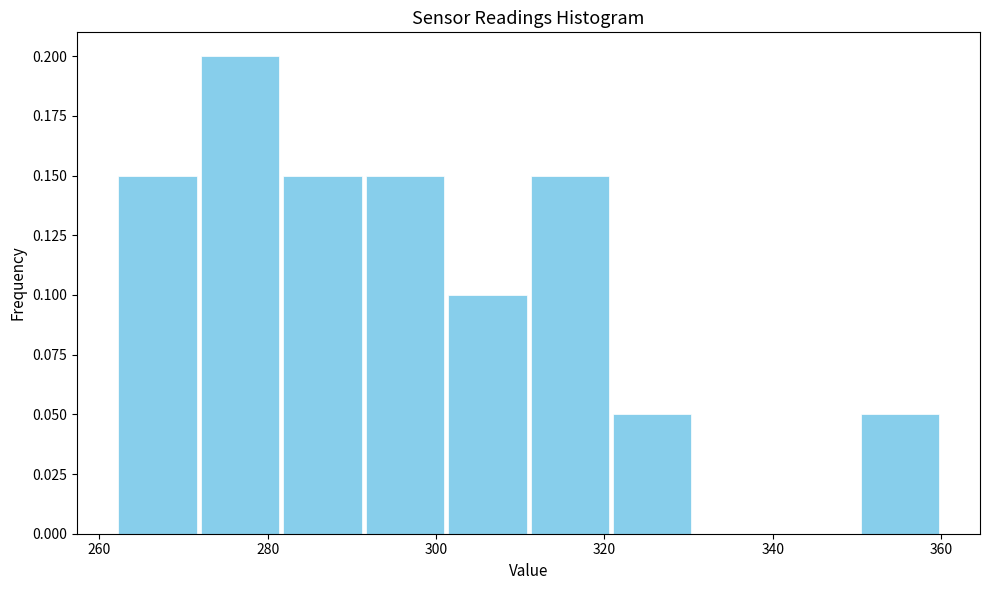

Reading left to right, transcribe this chart: for each bar, give the range it covers on the x-axis and its height. Neither the bar edges nor the heights are printed on the chart, so give them approximately, as read against the axes.

262.0 to 271.8: 0.15
271.8 to 281.6: 0.20
281.6 to 291.4: 0.15
291.4 to 301.2: 0.15
301.2 to 311.0: 0.10
311.0 to 320.8: 0.15
320.8 to 330.6: 0.05
330.6 to 340.4: 0
340.4 to 350.2: 0
350.2 to 360.0: 0.05